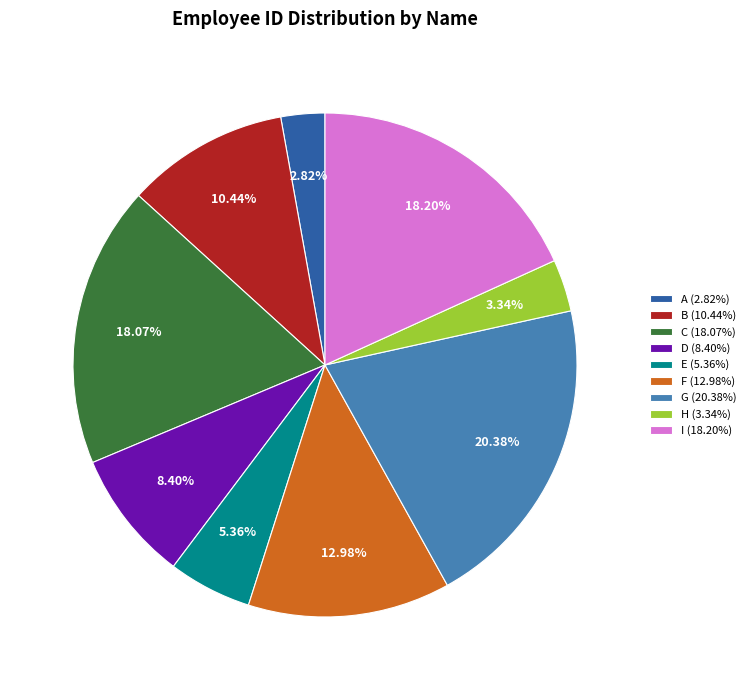

What is the ratio of the value at A to the value at C?

0.2